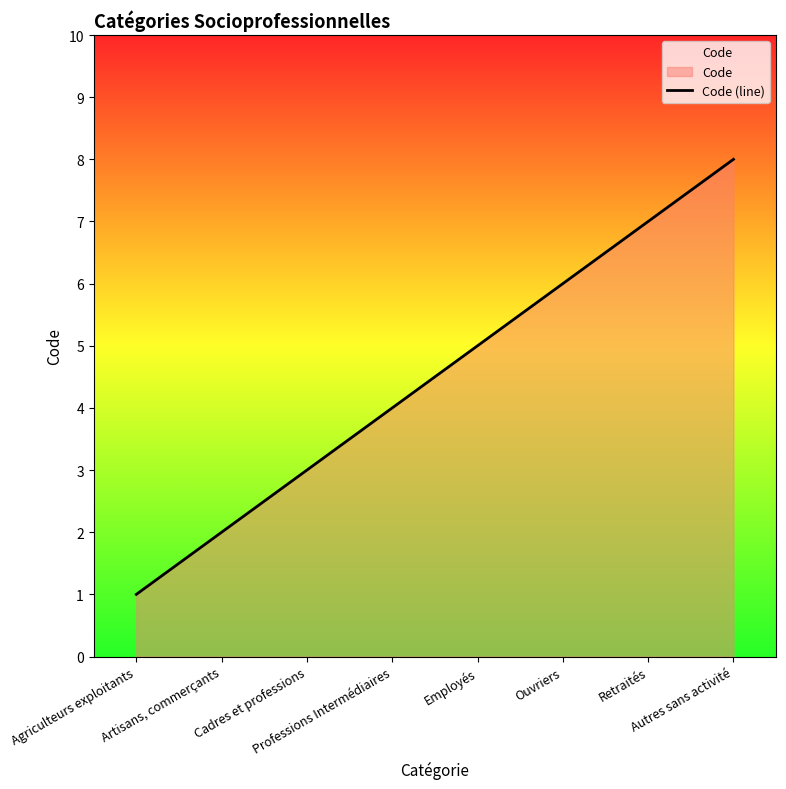

True or false: there are more than 2 points higher than both neighbors.

False